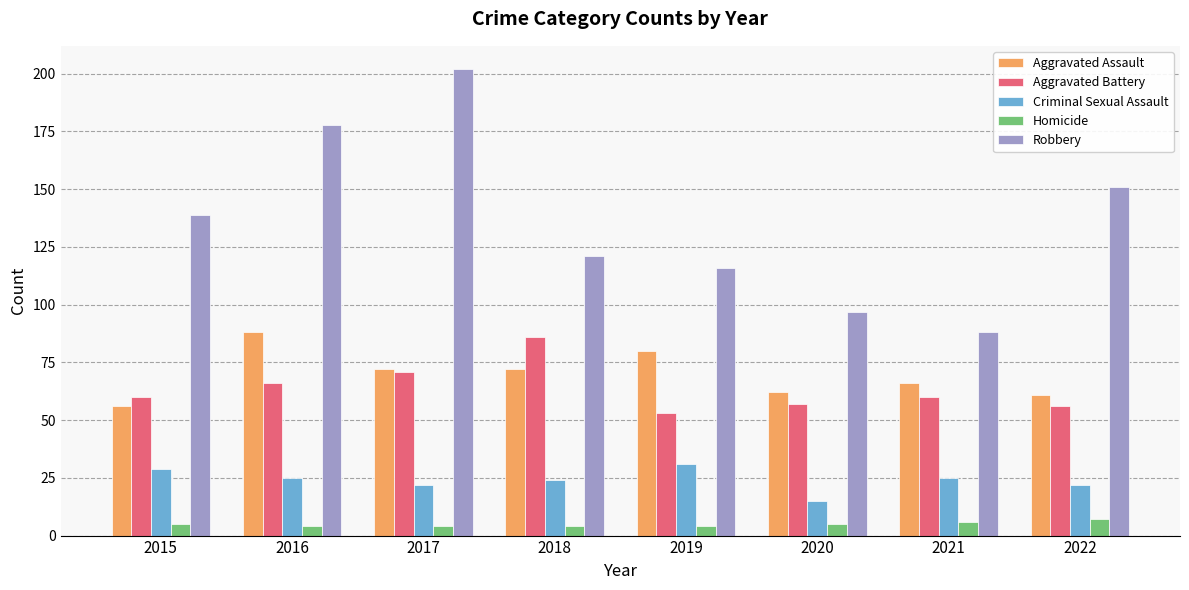

What is the sum of the Aggravated Battery values at 2018 and 2022?

142